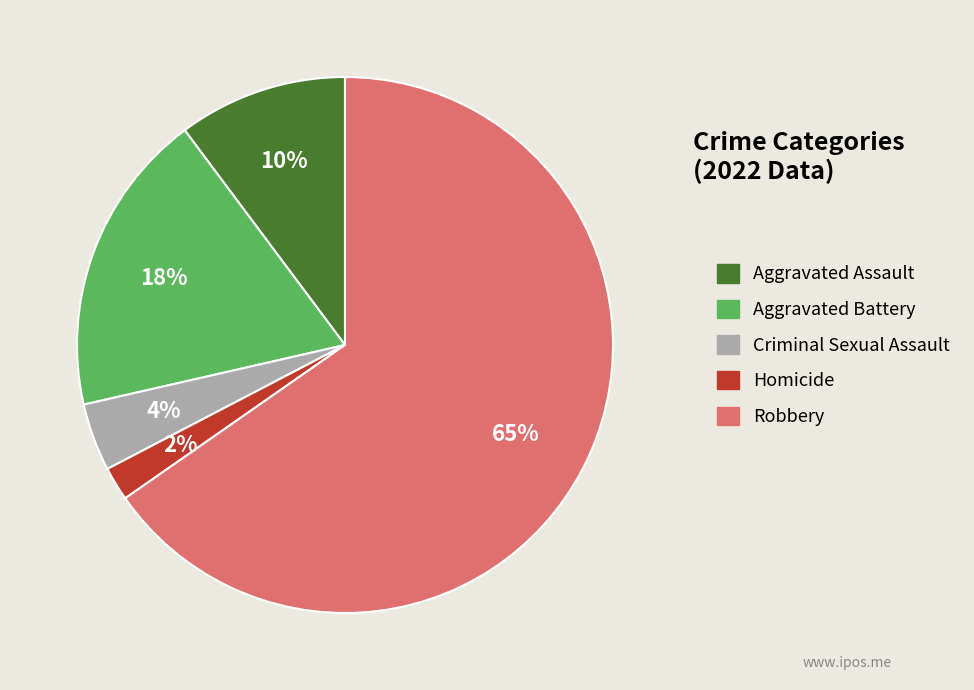

The Aggravated Assault slice represents 1% of the pie. True or false?

False